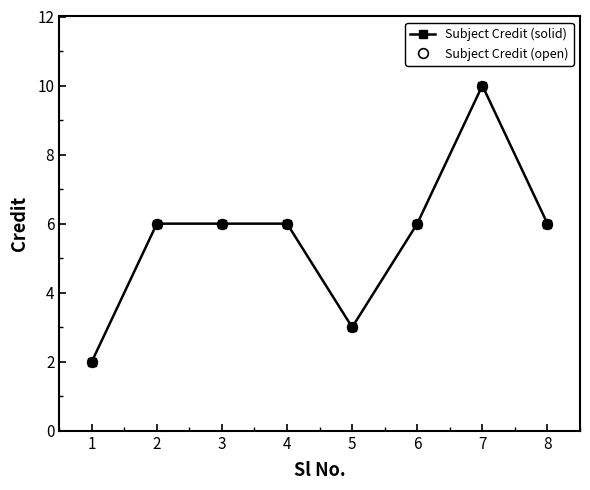

Rank the series at 7 from lowest to highest value.

Subject Credit (solid), Subject Credit (open)